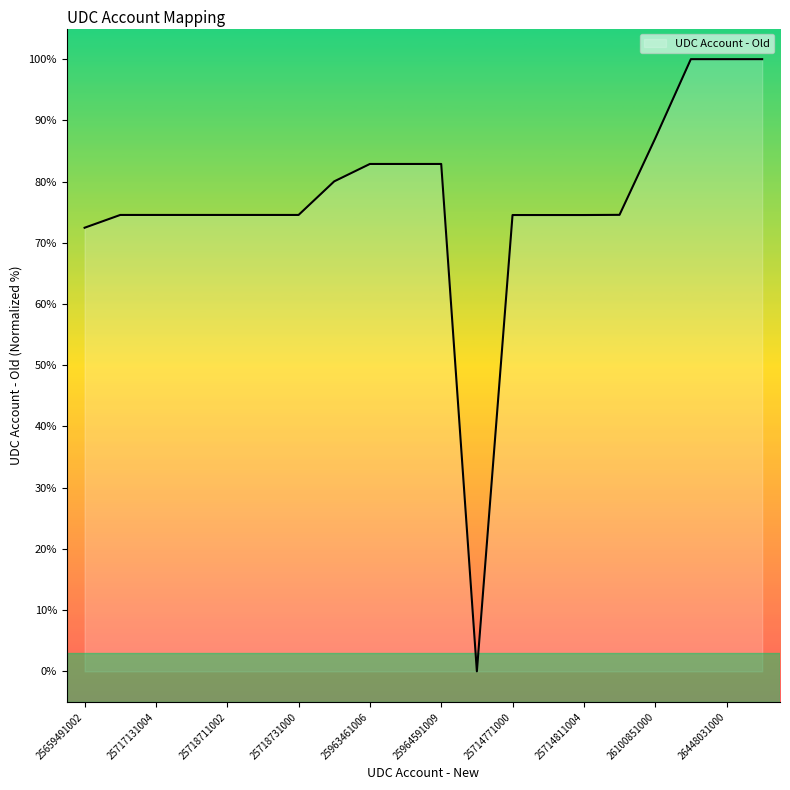

What is the maximum value shown in the chart?

100.0